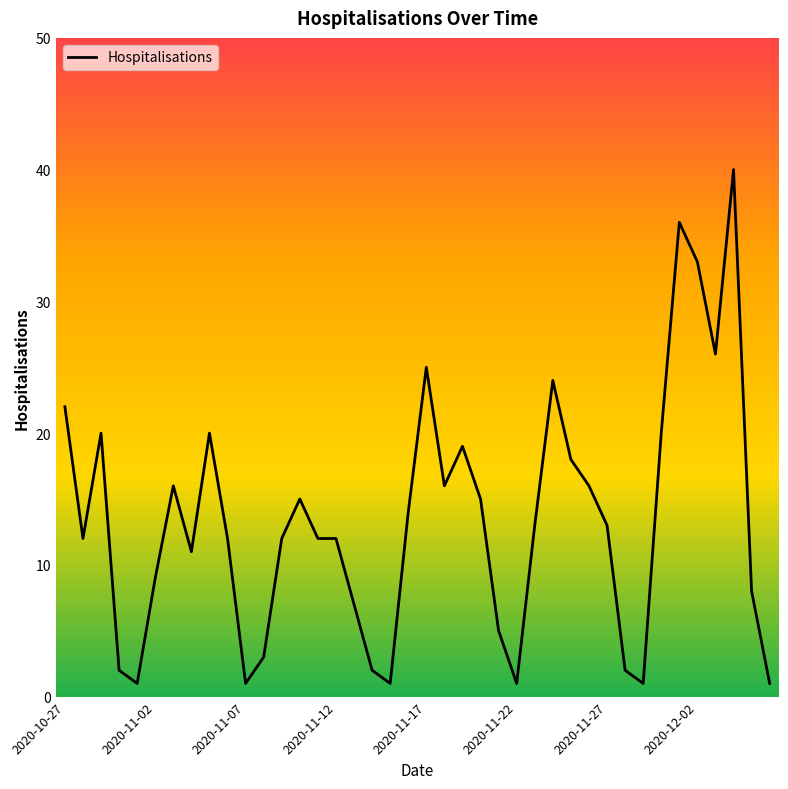

What is the difference between the maximum and minimum values?

39